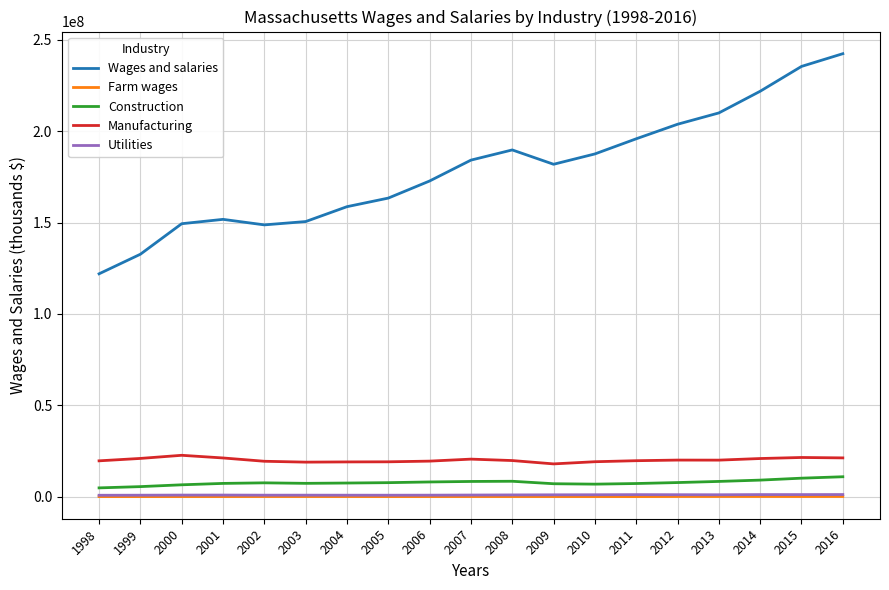

What is the maximum value shown in the chart?

242384464